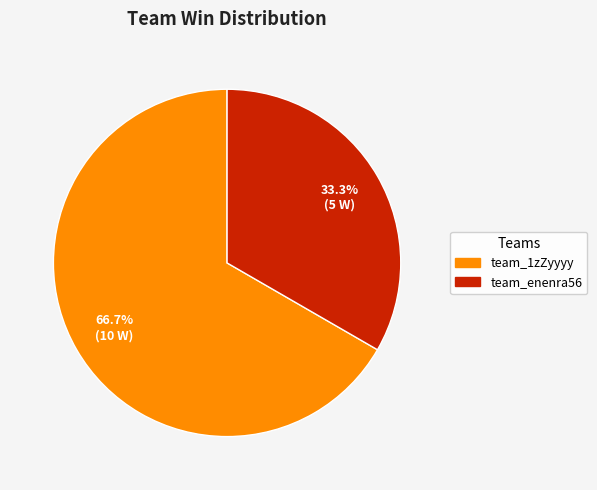

Count the number of slices in the pie.

2